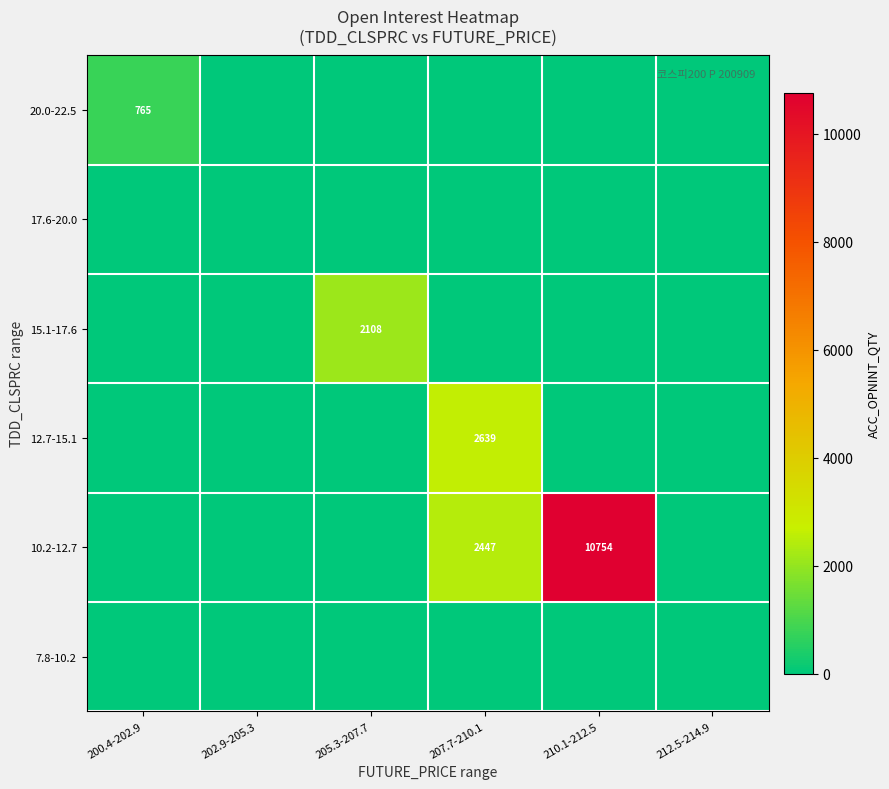

True or false: 15.1-17.6 has a value of 1305 at 205.3-207.7.

False